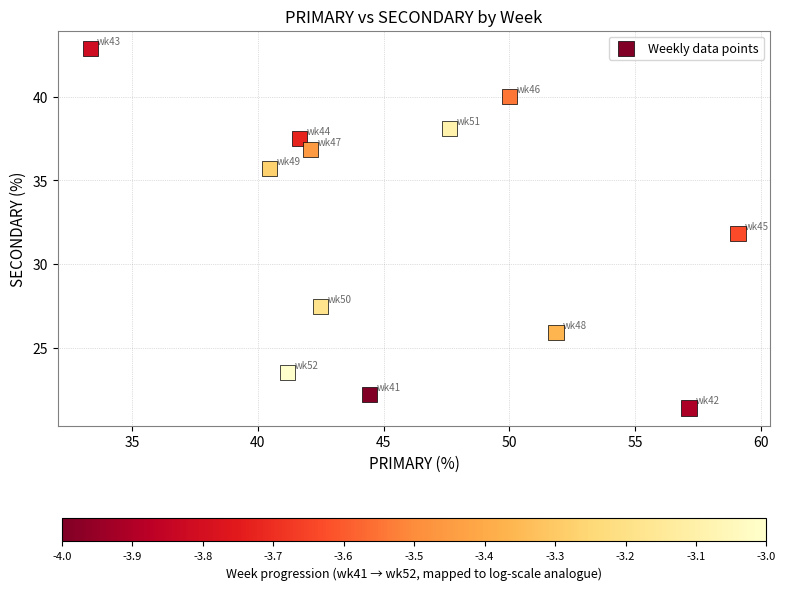

What is the range of Y values (max minus min)?

21.4